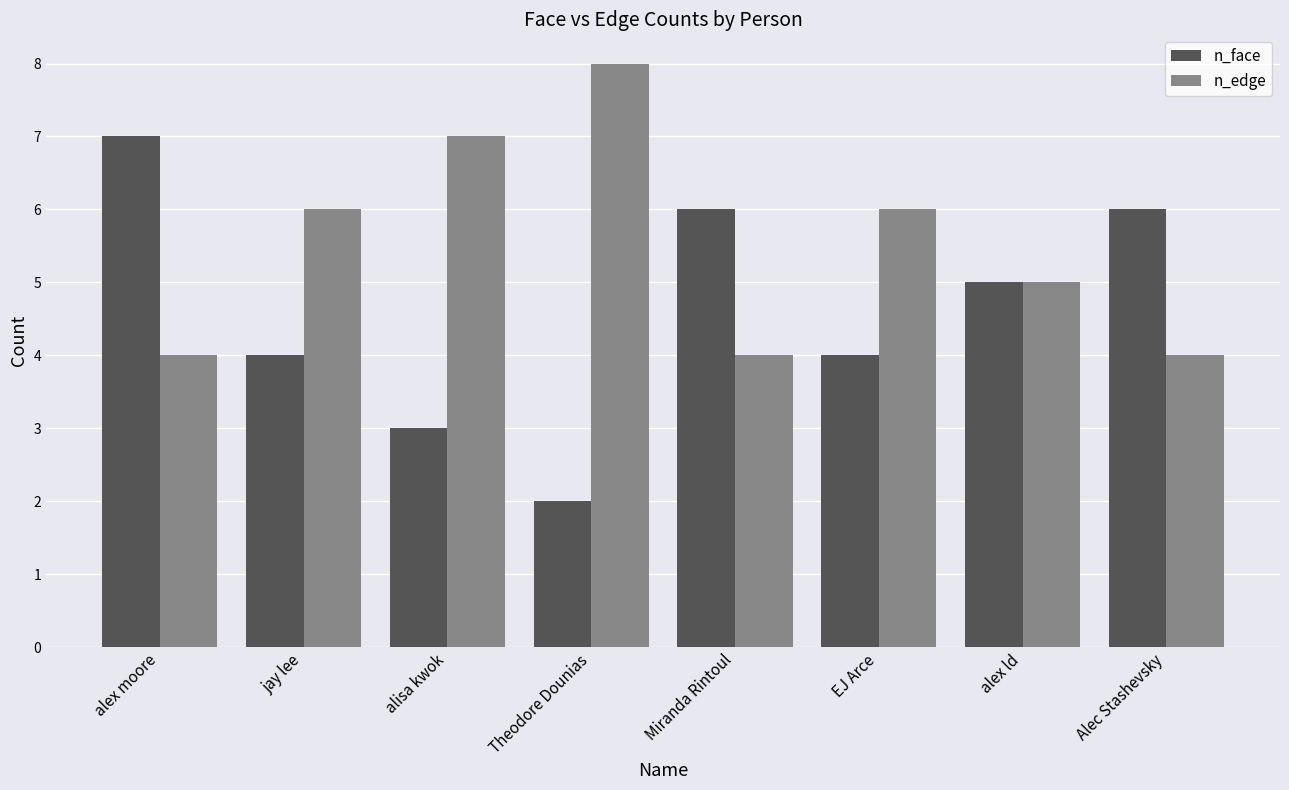

Reading left to right, transcribe all the data shown in this chart.

n_face: alex moore=7	jay lee=4	alisa kwok=3	Theodore Dounias=2	Miranda Rintoul=6	EJ Arce=4	alex ld=5	Alec Stashevsky=6
n_edge: alex moore=4	jay lee=6	alisa kwok=7	Theodore Dounias=8	Miranda Rintoul=4	EJ Arce=6	alex ld=5	Alec Stashevsky=4